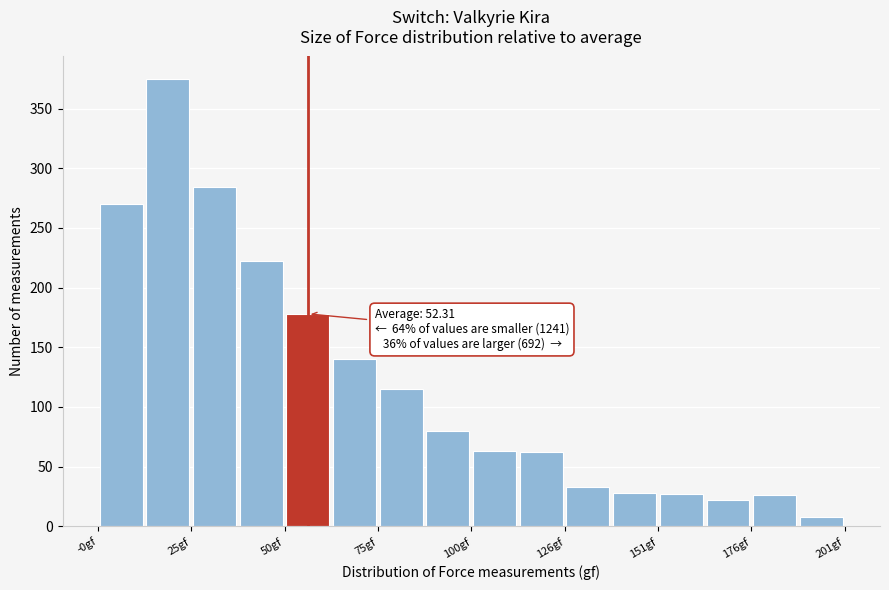

Around what value on the x-axis is the tallest bar? Give the approximate position of its centre, as read against the axis.

20